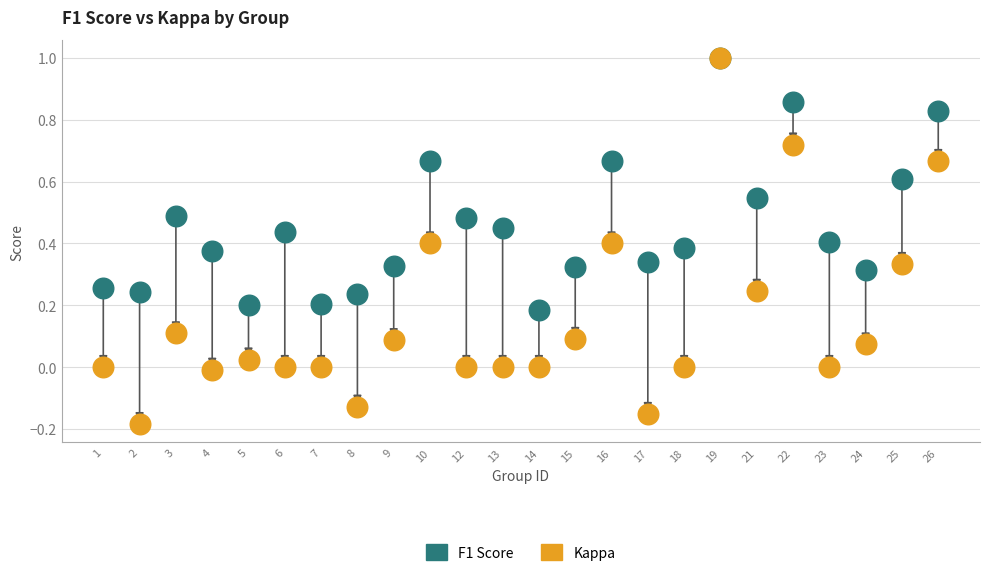

Which series has the largest Y range (max minus min)?

Kappa